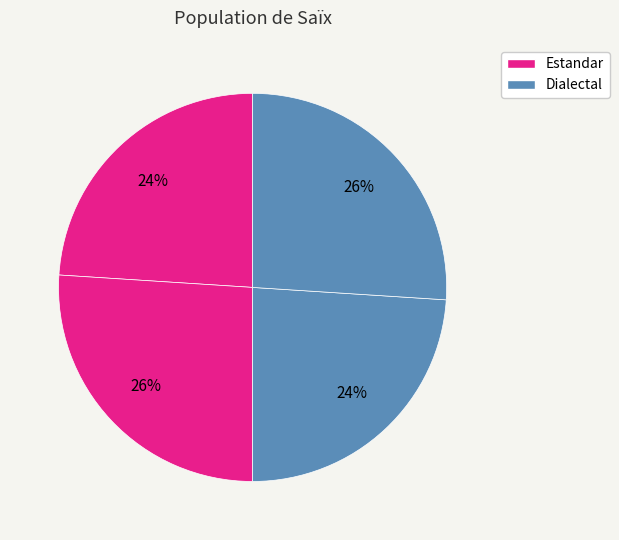

Count the number of slices in the pie.

4